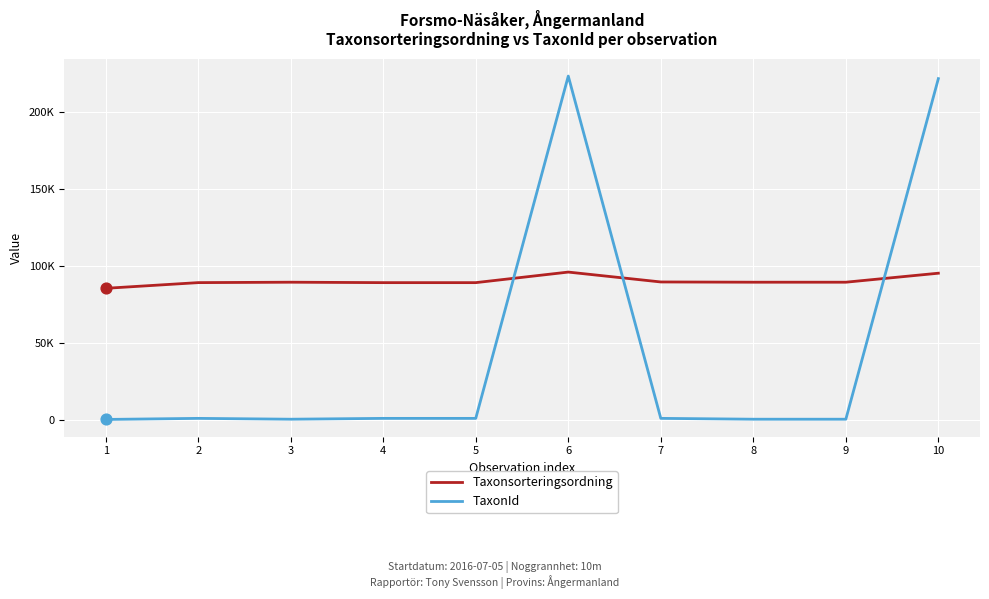

Is the value of Taxonsorteringsordning at 7 greater than the value of TaxonId at 6?

No